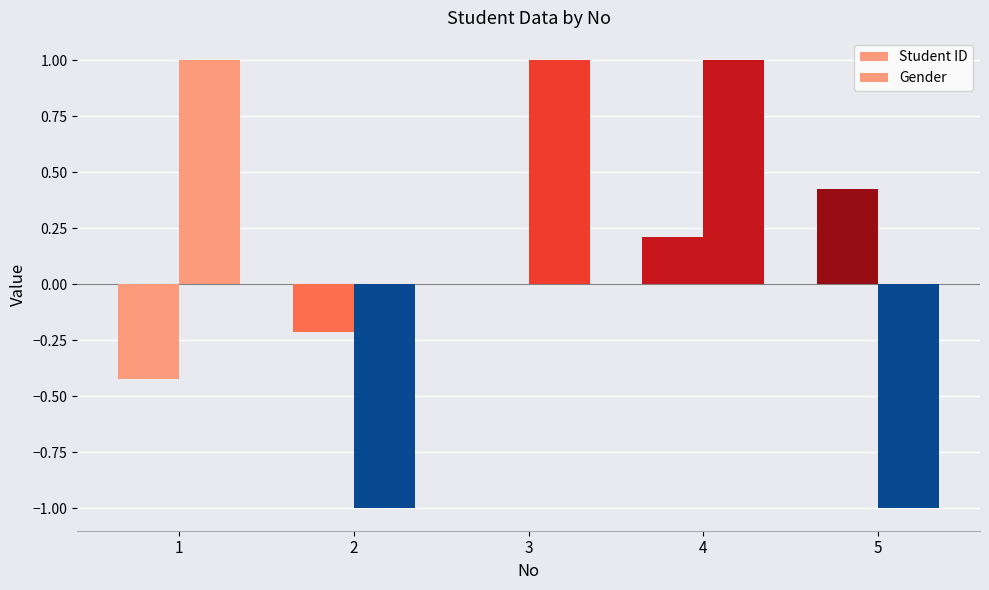

The Student ID series shows 0.3 at 4. True or false?

False